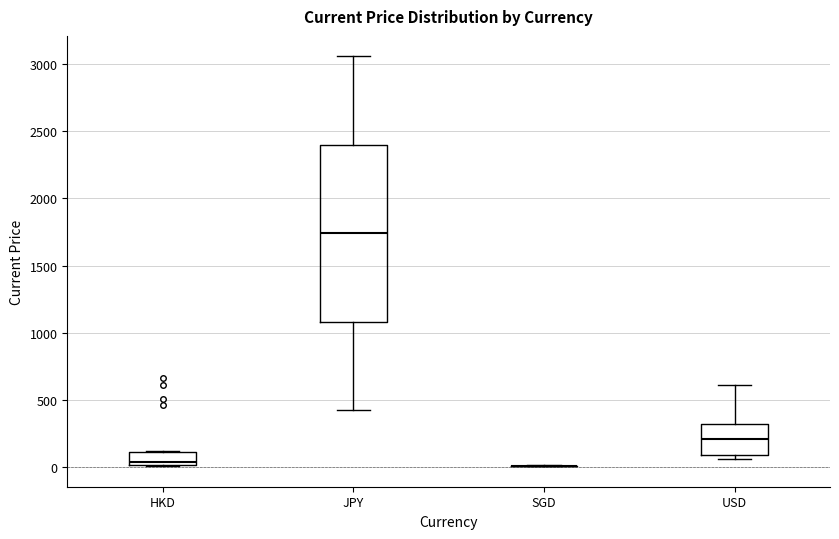

Reading left to right, transcribe this box plot: for each box, give where its median line is, the range the box spans, and where its two whiskers end, as read against the y-axis. The values are not printed on the chart, so give them approximately, as read against the axis.

HKD: median 50, box 0 to 100, whiskers 0 to 100
JPY: median 1750, box 1100 to 2400, whiskers 400 to 3050
SGD: box collapsed to a line at 0, whiskers 0 to 0
USD: median 200, box 100 to 300, whiskers 50 to 600